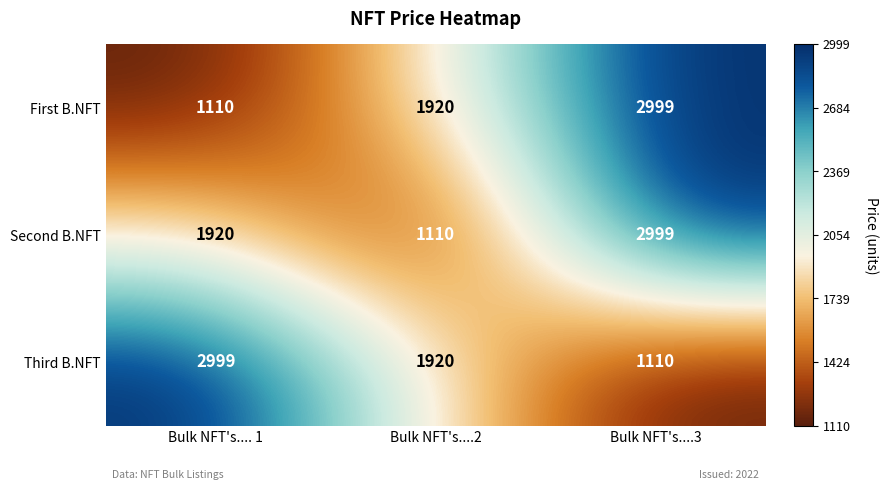

What is the difference between the highest and lowest values at Bulk NFT's.... 1?

1889